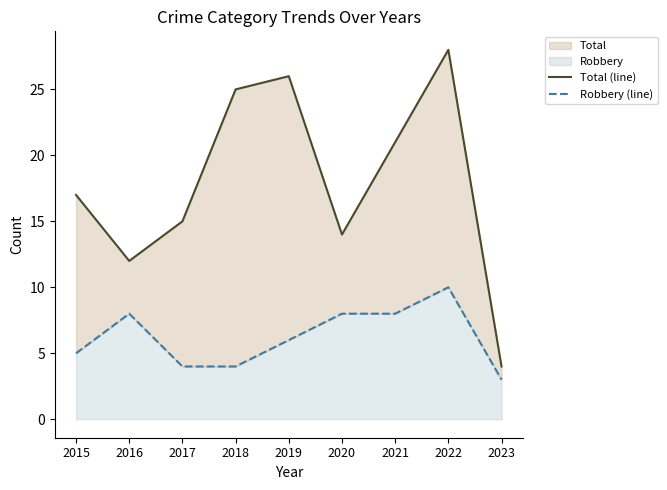

Reading right to left, extract all data points from this chart.

Total (line): 2023=4	2022=28	2021=21	2020=14	2019=26	2018=25	2017=15	2016=12	2015=17
Robbery (line): 2023=3	2022=10	2021=8	2020=8	2019=6	2018=4	2017=4	2016=8	2015=5